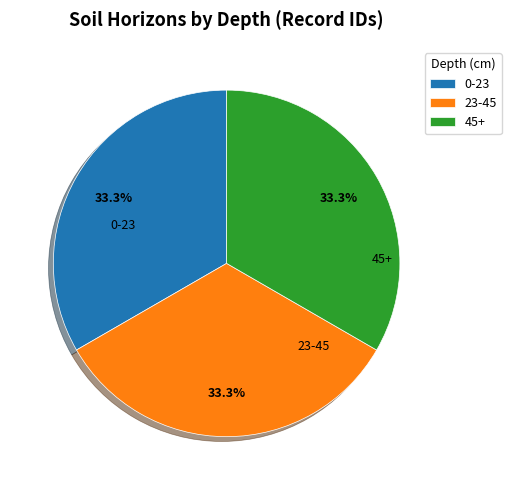

What is the total percentage of 23-45 and 45+?

66.7%